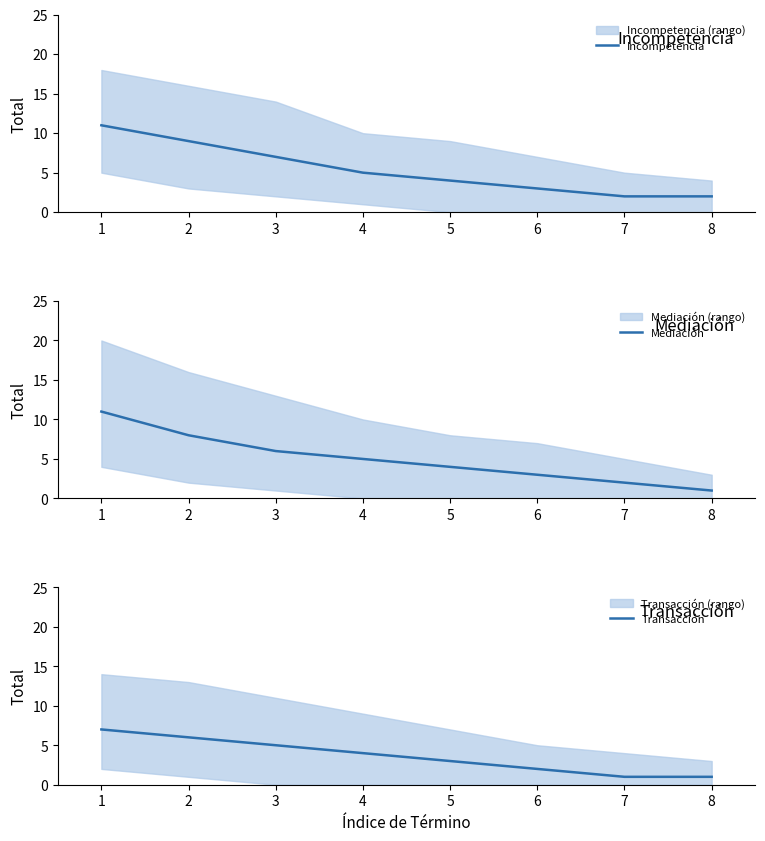

What is the total value across all series at 3?

18